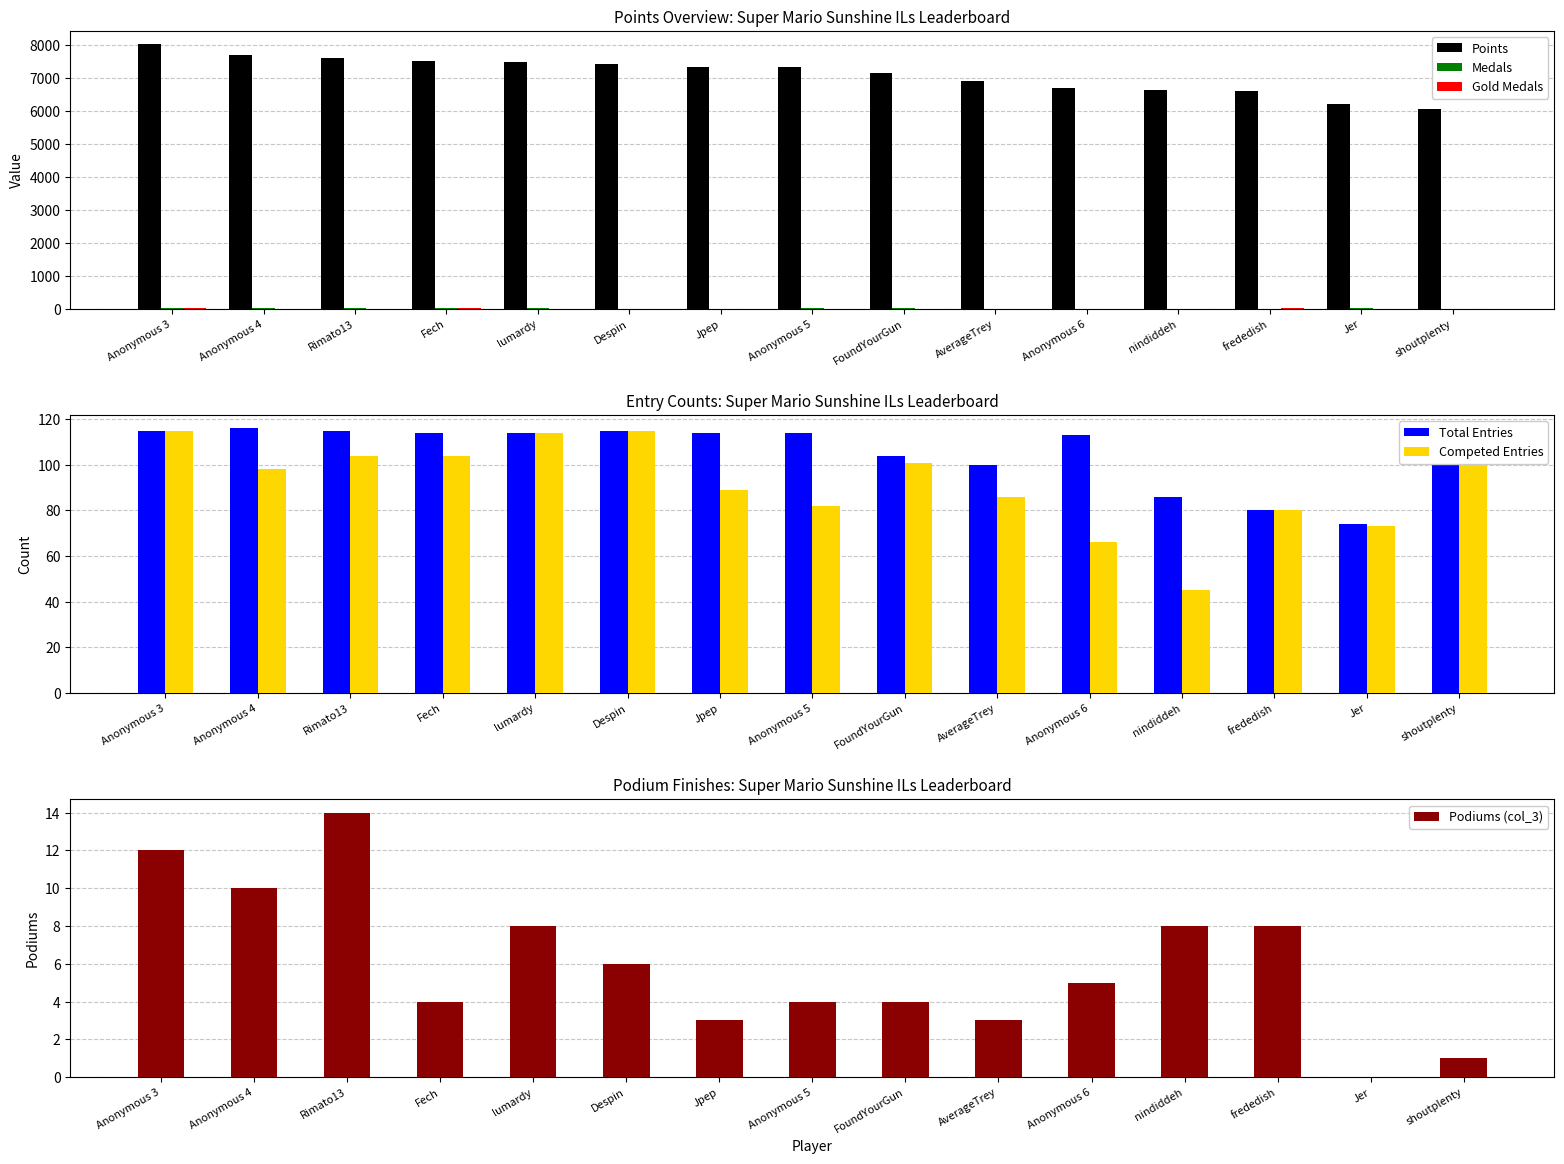

What is the maximum value shown in the chart?

8040